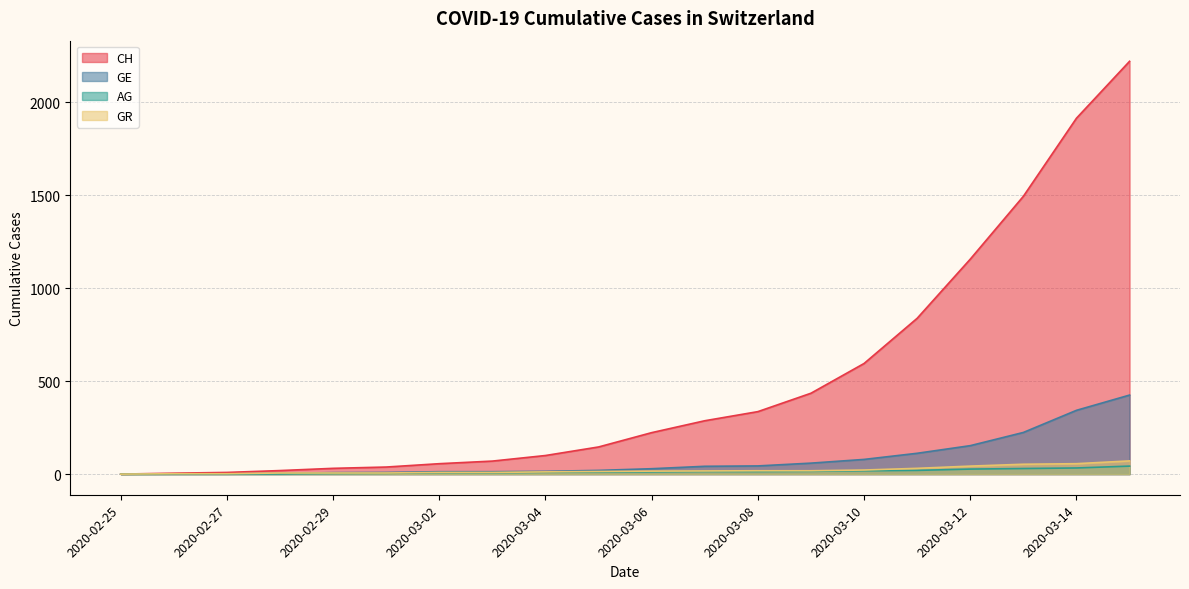

What is the difference between the CH values at 2020-03-06 and 2020-03-05?

77